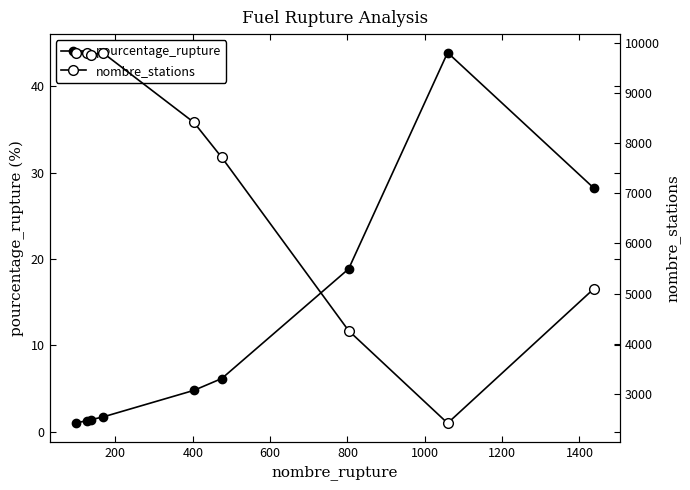

What is the value of the nombre_stations point at the 3rd from the left?

9766.0